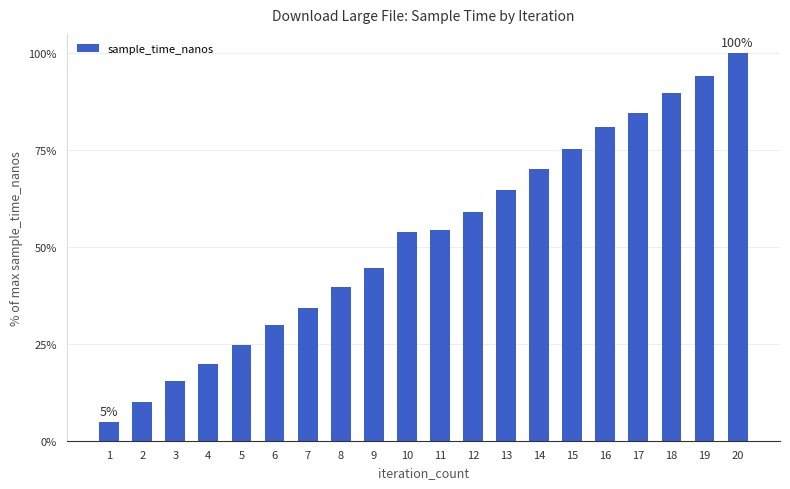

What is the sum of the values at 2 and 20?

110.1